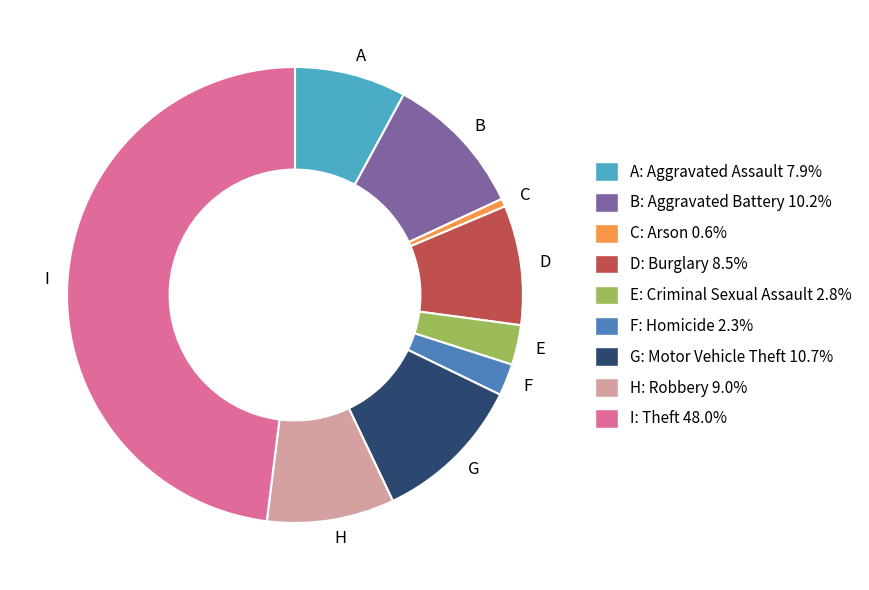

Do G and I together represent more than half of the pie?

Yes